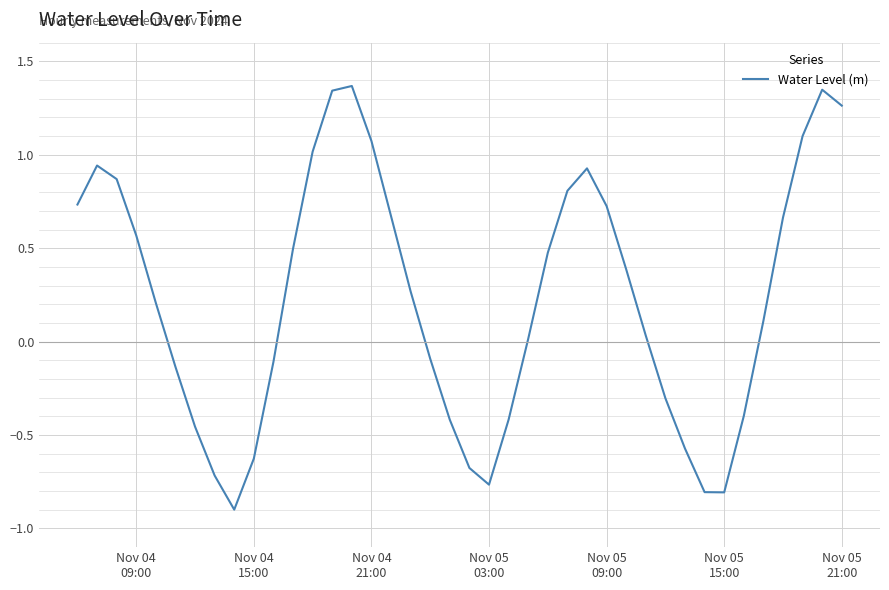

What is the smallest value displayed?

-0.9